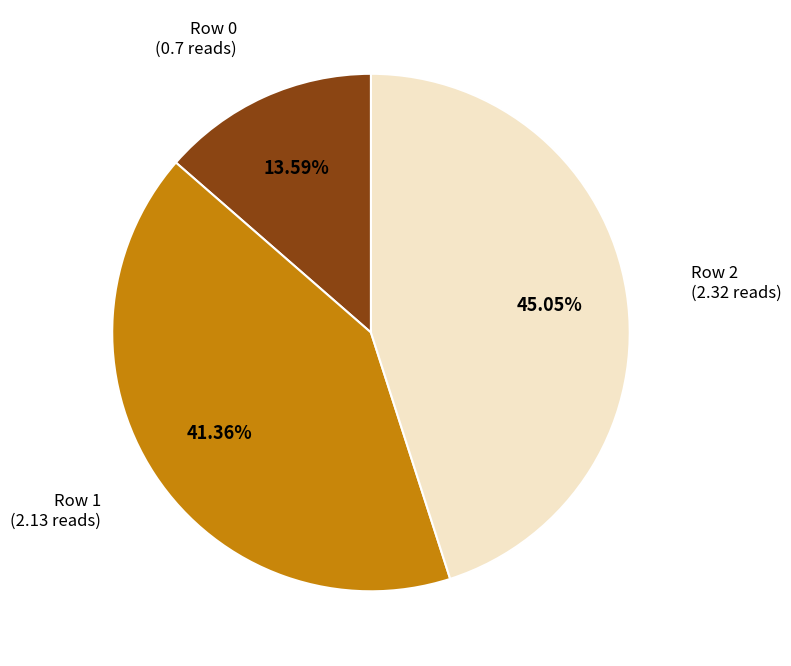

Is Row 1 the majority of the pie?

No